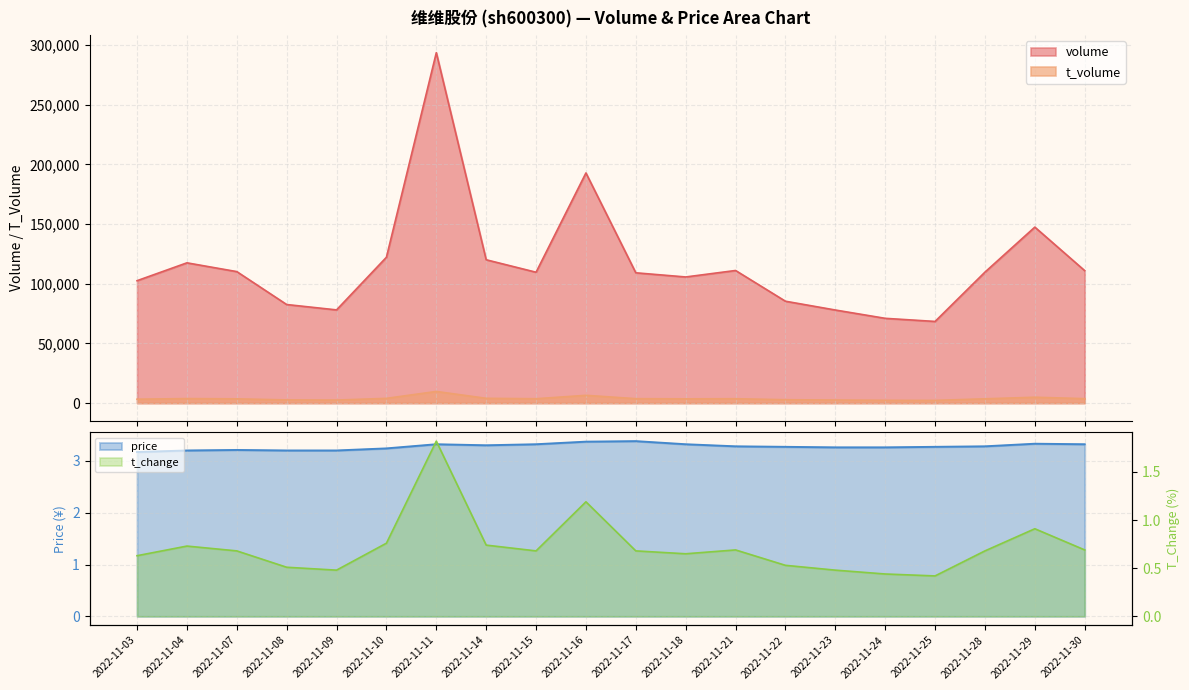

What is the value of the price point at the 10th from the left?

3.4